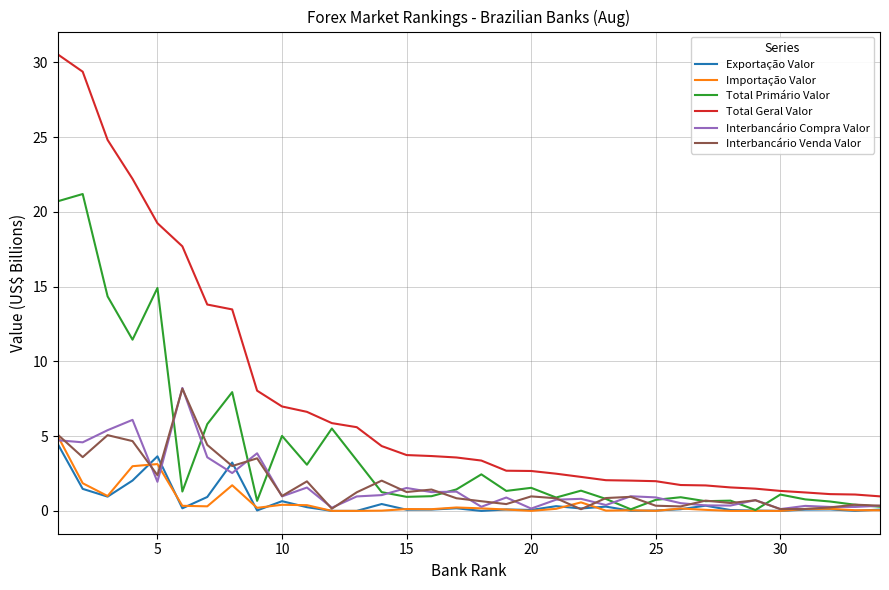

Which series has the largest total across all categories?

Total Geral Valor